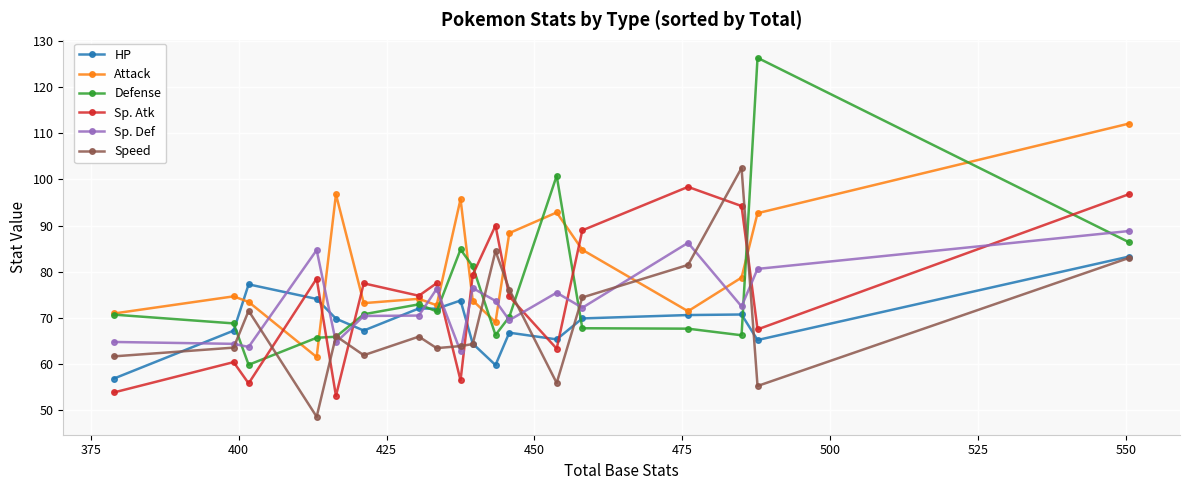

Which series has the largest range (max minus min)?

Defense